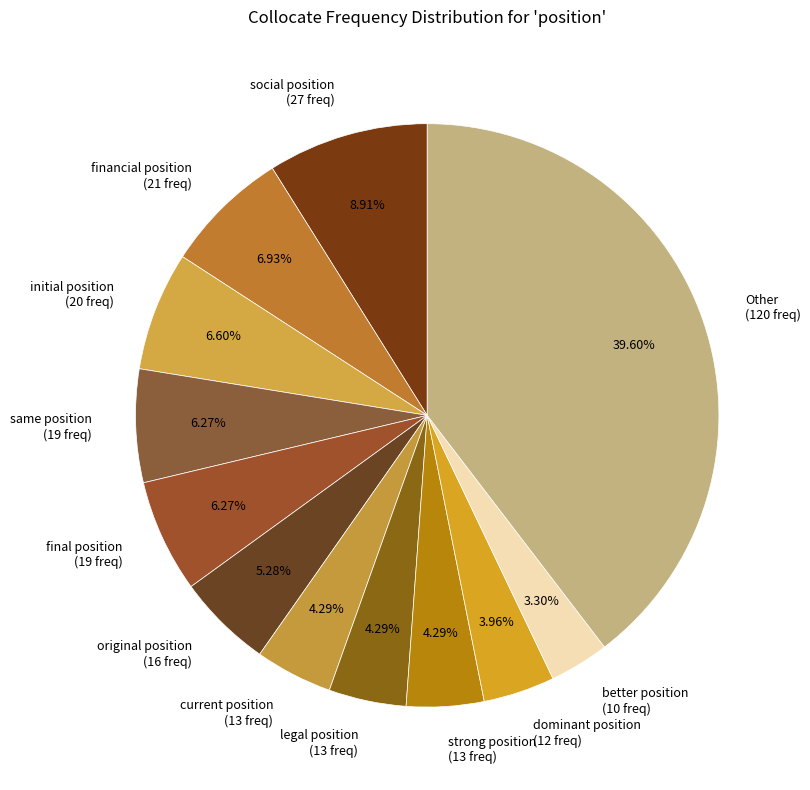

Does initial position represent more than half of the total?

No